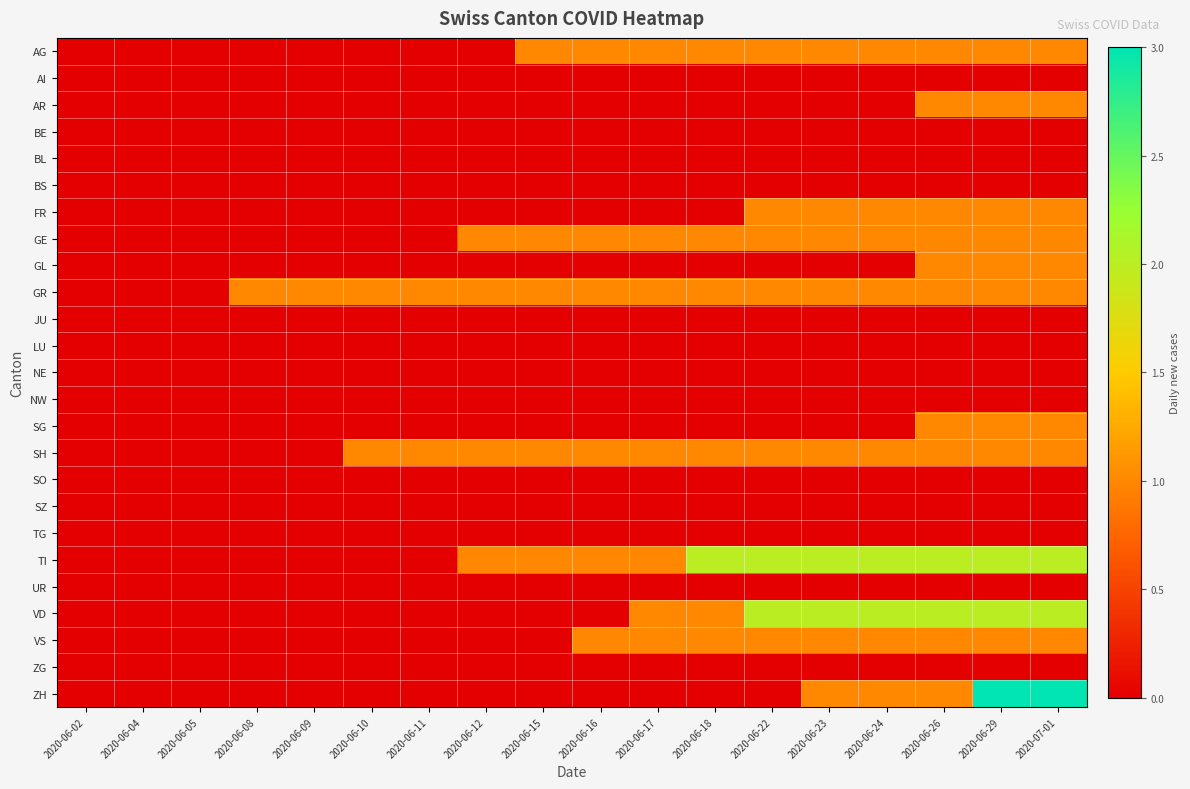

Reading left to right, what are all the values shown in this chart?

AG: 2020-06-02=0	2020-06-04=0	2020-06-05=0	2020-06-08=0	2020-06-09=0	2020-06-10=0	2020-06-11=0	2020-06-12=0	2020-06-15=1	2020-06-16=1	2020-06-17=1	2020-06-18=1	2020-06-22=1	2020-06-23=1	2020-06-24=1	2020-06-26=1	2020-06-29=1	2020-07-01=1
AI: 2020-06-02=0	2020-06-04=0	2020-06-05=0	2020-06-08=0	2020-06-09=0	2020-06-10=0	2020-06-11=0	2020-06-12=0	2020-06-15=0	2020-06-16=0	2020-06-17=0	2020-06-18=0	2020-06-22=0	2020-06-23=0	2020-06-24=0	2020-06-26=0	2020-06-29=0	2020-07-01=0
AR: 2020-06-02=0	2020-06-04=0	2020-06-05=0	2020-06-08=0	2020-06-09=0	2020-06-10=0	2020-06-11=0	2020-06-12=0	2020-06-15=0	2020-06-16=0	2020-06-17=0	2020-06-18=0	2020-06-22=0	2020-06-23=0	2020-06-24=0	2020-06-26=1	2020-06-29=1	2020-07-01=1
BE: 2020-06-02=0	2020-06-04=0	2020-06-05=0	2020-06-08=0	2020-06-09=0	2020-06-10=0	2020-06-11=0	2020-06-12=0	2020-06-15=0	2020-06-16=0	2020-06-17=0	2020-06-18=0	2020-06-22=0	2020-06-23=0	2020-06-24=0	2020-06-26=0	2020-06-29=0	2020-07-01=0
BL: 2020-06-02=0	2020-06-04=0	2020-06-05=0	2020-06-08=0	2020-06-09=0	2020-06-10=0	2020-06-11=0	2020-06-12=0	2020-06-15=0	2020-06-16=0	2020-06-17=0	2020-06-18=0	2020-06-22=0	2020-06-23=0	2020-06-24=0	2020-06-26=0	2020-06-29=0	2020-07-01=0
BS: 2020-06-02=0	2020-06-04=0	2020-06-05=0	2020-06-08=0	2020-06-09=0	2020-06-10=0	2020-06-11=0	2020-06-12=0	2020-06-15=0	2020-06-16=0	2020-06-17=0	2020-06-18=0	2020-06-22=0	2020-06-23=0	2020-06-24=0	2020-06-26=0	2020-06-29=0	2020-07-01=0
FR: 2020-06-02=0	2020-06-04=0	2020-06-05=0	2020-06-08=0	2020-06-09=0	2020-06-10=0	2020-06-11=0	2020-06-12=0	2020-06-15=0	2020-06-16=0	2020-06-17=0	2020-06-18=0	2020-06-22=1	2020-06-23=1	2020-06-24=1	2020-06-26=1	2020-06-29=1	2020-07-01=1
GE: 2020-06-02=0	2020-06-04=0	2020-06-05=0	2020-06-08=0	2020-06-09=0	2020-06-10=0	2020-06-11=0	2020-06-12=1	2020-06-15=1	2020-06-16=1	2020-06-17=1	2020-06-18=1	2020-06-22=1	2020-06-23=1	2020-06-24=1	2020-06-26=1	2020-06-29=1	2020-07-01=1
GL: 2020-06-02=0	2020-06-04=0	2020-06-05=0	2020-06-08=0	2020-06-09=0	2020-06-10=0	2020-06-11=0	2020-06-12=0	2020-06-15=0	2020-06-16=0	2020-06-17=0	2020-06-18=0	2020-06-22=0	2020-06-23=0	2020-06-24=0	2020-06-26=1	2020-06-29=1	2020-07-01=1
GR: 2020-06-02=0	2020-06-04=0	2020-06-05=0	2020-06-08=1	2020-06-09=1	2020-06-10=1	2020-06-11=1	2020-06-12=1	2020-06-15=1	2020-06-16=1	2020-06-17=1	2020-06-18=1	2020-06-22=1	2020-06-23=1	2020-06-24=1	2020-06-26=1	2020-06-29=1	2020-07-01=1
JU: 2020-06-02=0	2020-06-04=0	2020-06-05=0	2020-06-08=0	2020-06-09=0	2020-06-10=0	2020-06-11=0	2020-06-12=0	2020-06-15=0	2020-06-16=0	2020-06-17=0	2020-06-18=0	2020-06-22=0	2020-06-23=0	2020-06-24=0	2020-06-26=0	2020-06-29=0	2020-07-01=0
LU: 2020-06-02=0	2020-06-04=0	2020-06-05=0	2020-06-08=0	2020-06-09=0	2020-06-10=0	2020-06-11=0	2020-06-12=0	2020-06-15=0	2020-06-16=0	2020-06-17=0	2020-06-18=0	2020-06-22=0	2020-06-23=0	2020-06-24=0	2020-06-26=0	2020-06-29=0	2020-07-01=0
NE: 2020-06-02=0	2020-06-04=0	2020-06-05=0	2020-06-08=0	2020-06-09=0	2020-06-10=0	2020-06-11=0	2020-06-12=0	2020-06-15=0	2020-06-16=0	2020-06-17=0	2020-06-18=0	2020-06-22=0	2020-06-23=0	2020-06-24=0	2020-06-26=0	2020-06-29=0	2020-07-01=0
NW: 2020-06-02=0	2020-06-04=0	2020-06-05=0	2020-06-08=0	2020-06-09=0	2020-06-10=0	2020-06-11=0	2020-06-12=0	2020-06-15=0	2020-06-16=0	2020-06-17=0	2020-06-18=0	2020-06-22=0	2020-06-23=0	2020-06-24=0	2020-06-26=0	2020-06-29=0	2020-07-01=0
SG: 2020-06-02=0	2020-06-04=0	2020-06-05=0	2020-06-08=0	2020-06-09=0	2020-06-10=0	2020-06-11=0	2020-06-12=0	2020-06-15=0	2020-06-16=0	2020-06-17=0	2020-06-18=0	2020-06-22=0	2020-06-23=0	2020-06-24=0	2020-06-26=1	2020-06-29=1	2020-07-01=1
SH: 2020-06-02=0	2020-06-04=0	2020-06-05=0	2020-06-08=0	2020-06-09=0	2020-06-10=1	2020-06-11=1	2020-06-12=1	2020-06-15=1	2020-06-16=1	2020-06-17=1	2020-06-18=1	2020-06-22=1	2020-06-23=1	2020-06-24=1	2020-06-26=1	2020-06-29=1	2020-07-01=1
SO: 2020-06-02=0	2020-06-04=0	2020-06-05=0	2020-06-08=0	2020-06-09=0	2020-06-10=0	2020-06-11=0	2020-06-12=0	2020-06-15=0	2020-06-16=0	2020-06-17=0	2020-06-18=0	2020-06-22=0	2020-06-23=0	2020-06-24=0	2020-06-26=0	2020-06-29=0	2020-07-01=0
SZ: 2020-06-02=0	2020-06-04=0	2020-06-05=0	2020-06-08=0	2020-06-09=0	2020-06-10=0	2020-06-11=0	2020-06-12=0	2020-06-15=0	2020-06-16=0	2020-06-17=0	2020-06-18=0	2020-06-22=0	2020-06-23=0	2020-06-24=0	2020-06-26=0	2020-06-29=0	2020-07-01=0
TG: 2020-06-02=0	2020-06-04=0	2020-06-05=0	2020-06-08=0	2020-06-09=0	2020-06-10=0	2020-06-11=0	2020-06-12=0	2020-06-15=0	2020-06-16=0	2020-06-17=0	2020-06-18=0	2020-06-22=0	2020-06-23=0	2020-06-24=0	2020-06-26=0	2020-06-29=0	2020-07-01=0
TI: 2020-06-02=0	2020-06-04=0	2020-06-05=0	2020-06-08=0	2020-06-09=0	2020-06-10=0	2020-06-11=0	2020-06-12=1	2020-06-15=1	2020-06-16=1	2020-06-17=1	2020-06-18=2	2020-06-22=2	2020-06-23=2	2020-06-24=2	2020-06-26=2	2020-06-29=2	2020-07-01=2
UR: 2020-06-02=0	2020-06-04=0	2020-06-05=0	2020-06-08=0	2020-06-09=0	2020-06-10=0	2020-06-11=0	2020-06-12=0	2020-06-15=0	2020-06-16=0	2020-06-17=0	2020-06-18=0	2020-06-22=0	2020-06-23=0	2020-06-24=0	2020-06-26=0	2020-06-29=0	2020-07-01=0
VD: 2020-06-02=0	2020-06-04=0	2020-06-05=0	2020-06-08=0	2020-06-09=0	2020-06-10=0	2020-06-11=0	2020-06-12=0	2020-06-15=0	2020-06-16=0	2020-06-17=1	2020-06-18=1	2020-06-22=2	2020-06-23=2	2020-06-24=2	2020-06-26=2	2020-06-29=2	2020-07-01=2
VS: 2020-06-02=0	2020-06-04=0	2020-06-05=0	2020-06-08=0	2020-06-09=0	2020-06-10=0	2020-06-11=0	2020-06-12=0	2020-06-15=0	2020-06-16=1	2020-06-17=1	2020-06-18=1	2020-06-22=1	2020-06-23=1	2020-06-24=1	2020-06-26=1	2020-06-29=1	2020-07-01=1
ZG: 2020-06-02=0	2020-06-04=0	2020-06-05=0	2020-06-08=0	2020-06-09=0	2020-06-10=0	2020-06-11=0	2020-06-12=0	2020-06-15=0	2020-06-16=0	2020-06-17=0	2020-06-18=0	2020-06-22=0	2020-06-23=0	2020-06-24=0	2020-06-26=0	2020-06-29=0	2020-07-01=0
ZH: 2020-06-02=0	2020-06-04=0	2020-06-05=0	2020-06-08=0	2020-06-09=0	2020-06-10=0	2020-06-11=0	2020-06-12=0	2020-06-15=0	2020-06-16=0	2020-06-17=0	2020-06-18=0	2020-06-22=0	2020-06-23=1	2020-06-24=1	2020-06-26=1	2020-06-29=3	2020-07-01=3